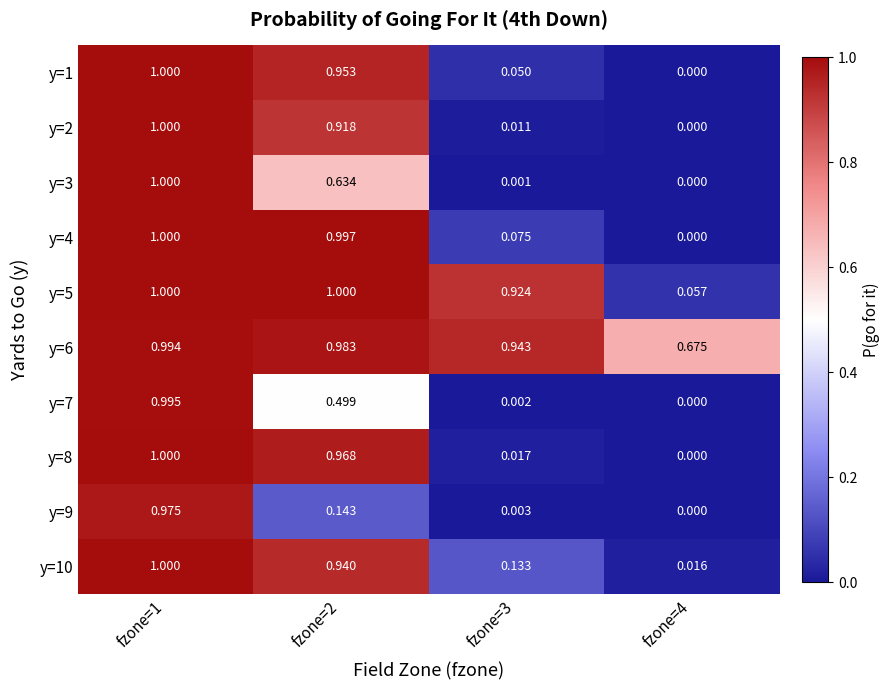

Is the value of y=1 at fzone=2 greater than the value of y=5 at fzone=2?

No